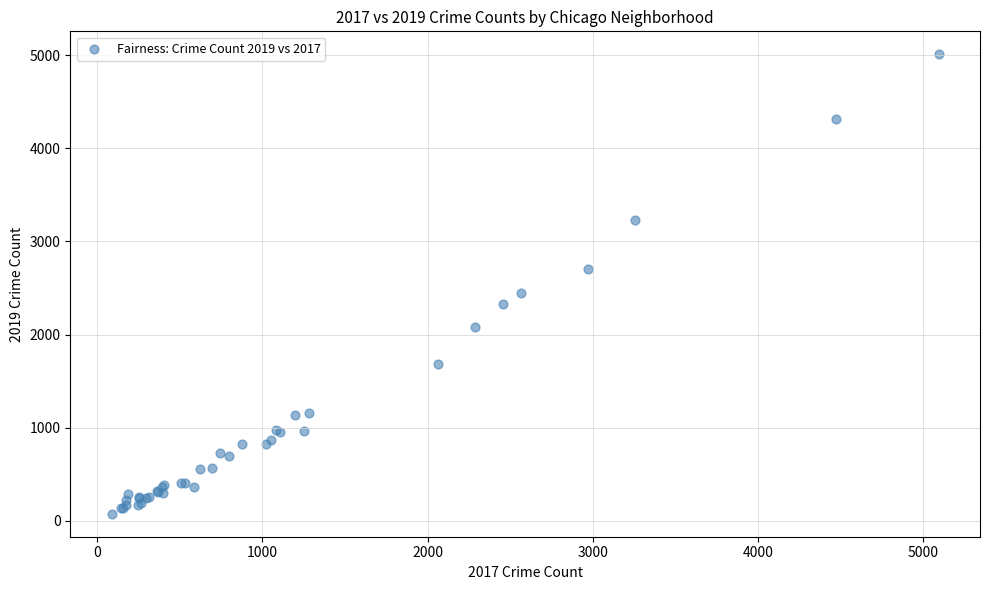

What Y value in the scatter plot is closest to 2542?

2441